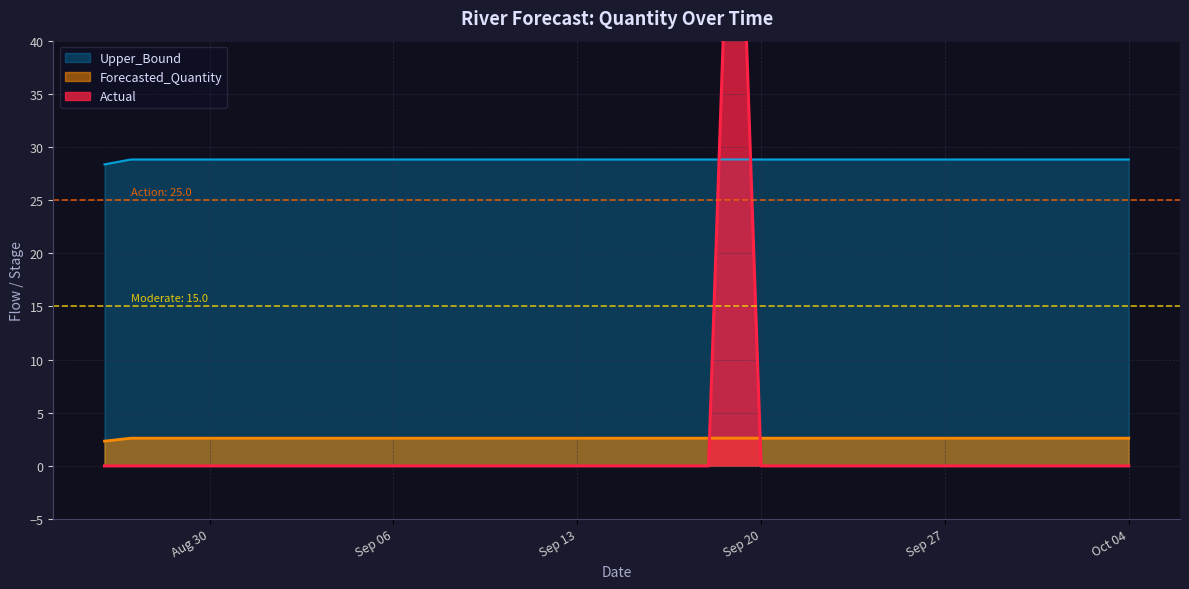

What is the highest value of the Forecasted_Quantity series?

2.6